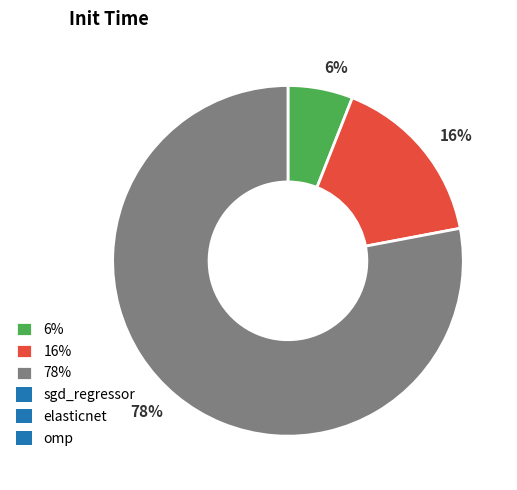

Does any single category account for the majority?

Yes